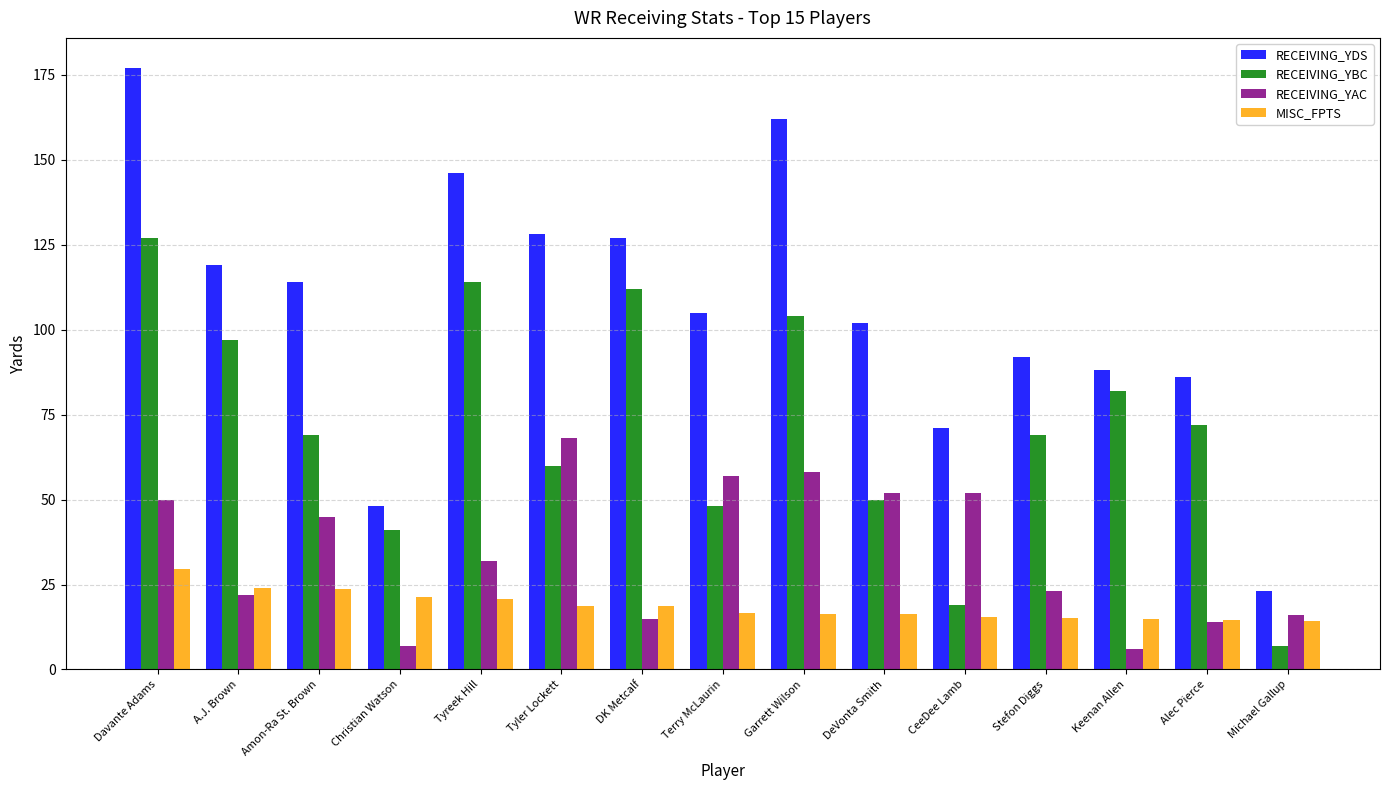

What is the average value of the MISC_FPTS series?

18.7